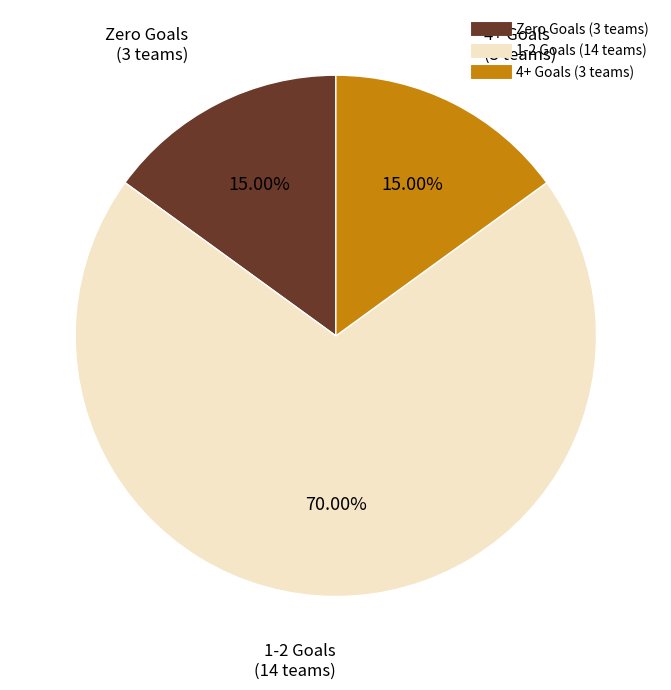

Does any single category account for the majority?

Yes